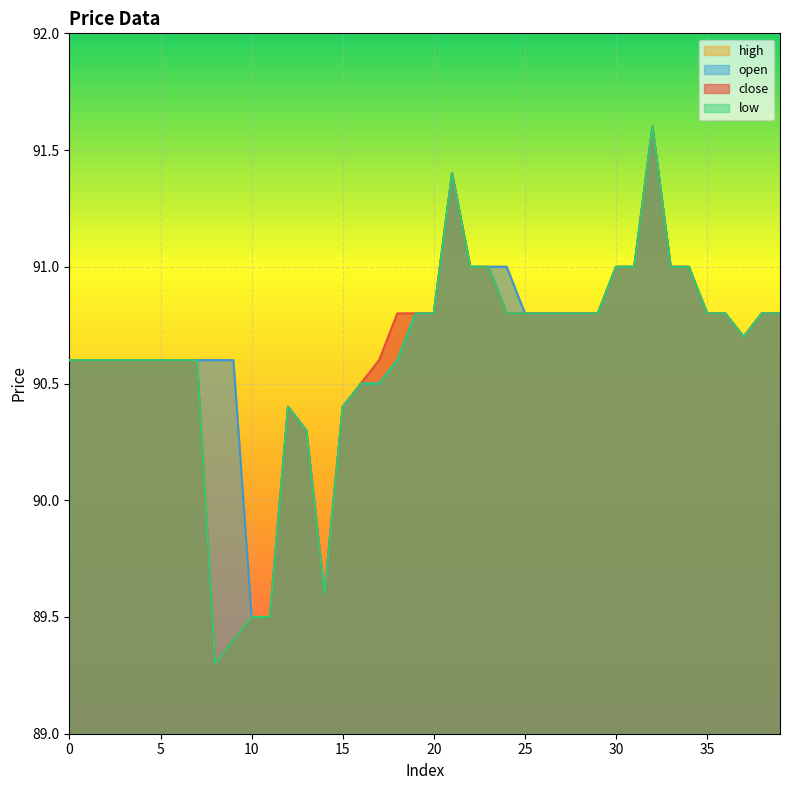

How many lines are shown in the chart?

4